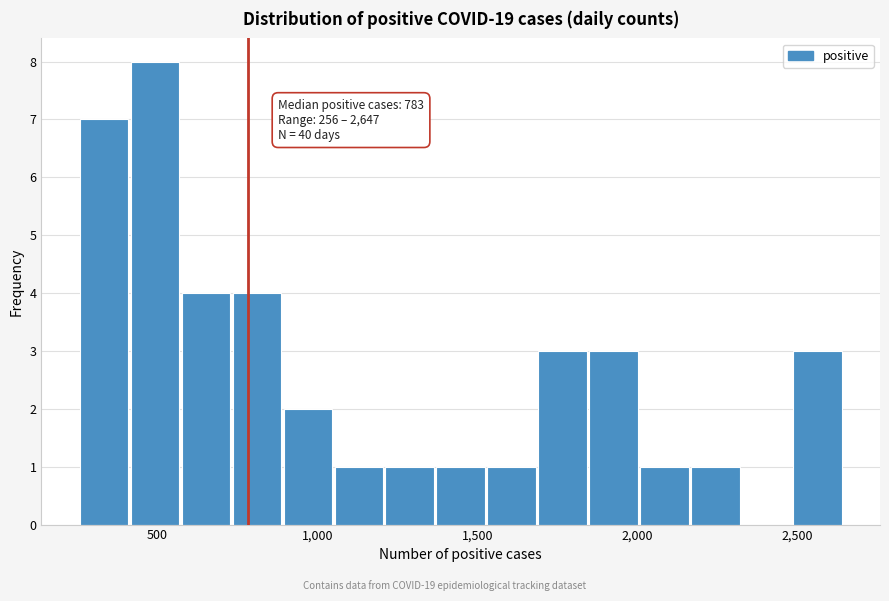

Around what value on the x-axis is the tallest bar? Give the approximate position of its centre, as read against the axis.

500